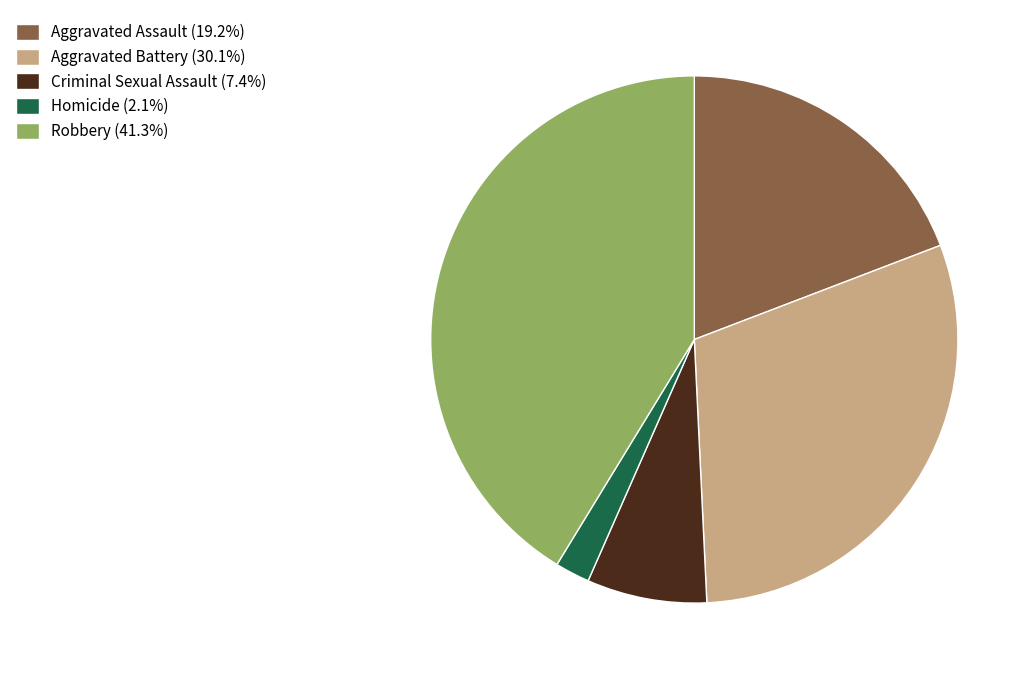

Is there any slice that represents more than half of the pie?

No